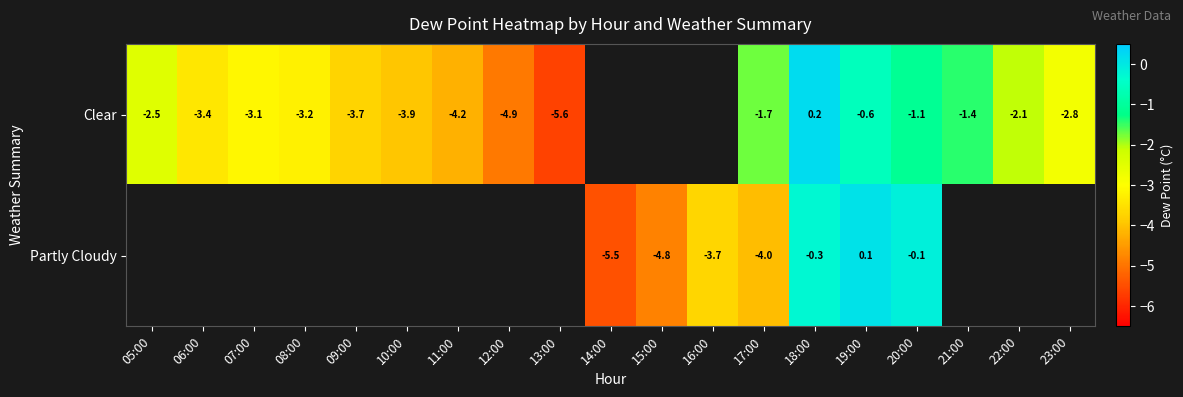

Rank the series at 17:00 from highest to lowest value.

Clear, Partly Cloudy